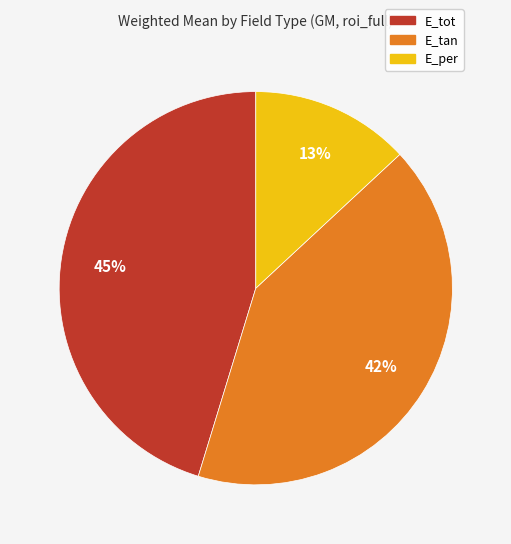

Which category has the biggest portion of the pie?

E_tot